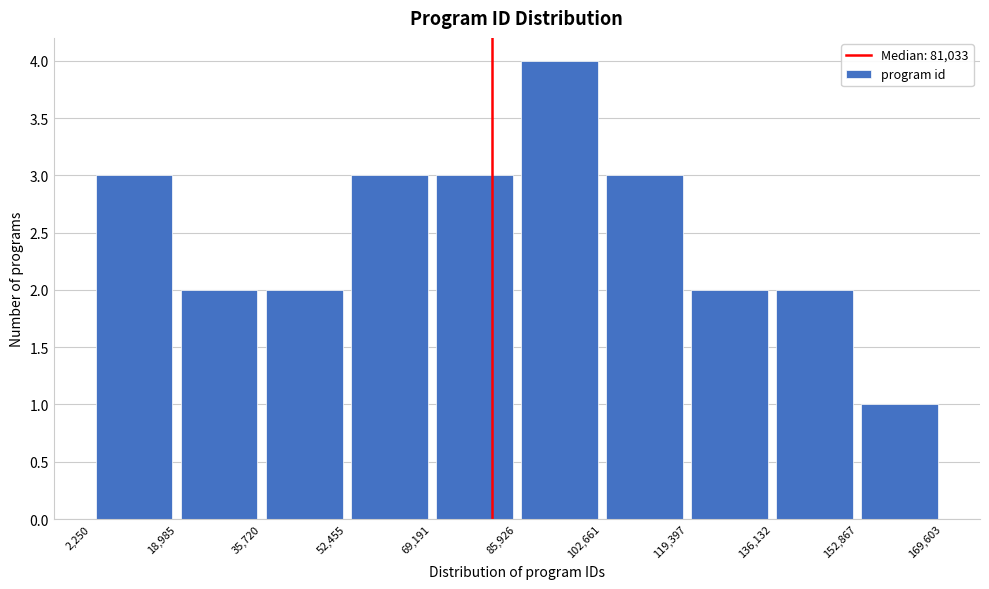

Reading left to right, list every bar in this chart as the range it spans on the x-axis followed by its height. The values are not printed on the chart, so give them approximately, as read against the axis.

2,250 to 18,985: 3
18,985 to 35,720: 2
35,720 to 52,455: 2
52,455 to 69,191: 3
69,191 to 85,926: 3
85,926 to 102,661: 4
102,661 to 119,397: 3
119,397 to 136,132: 2
136,132 to 152,867: 2
152,867 to 169,603: 1